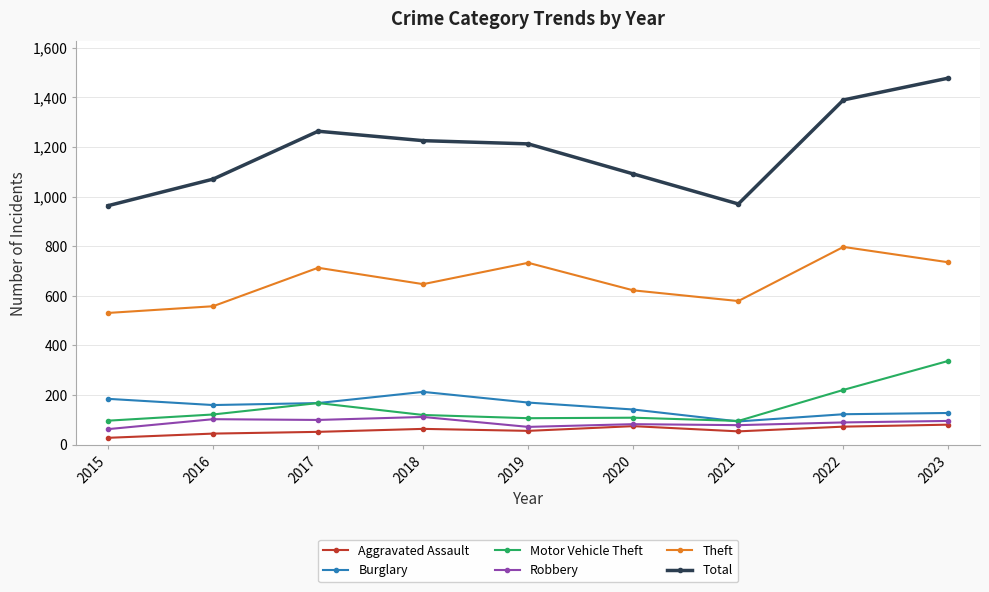

At how many categories does at least one series exceed 1278?

2